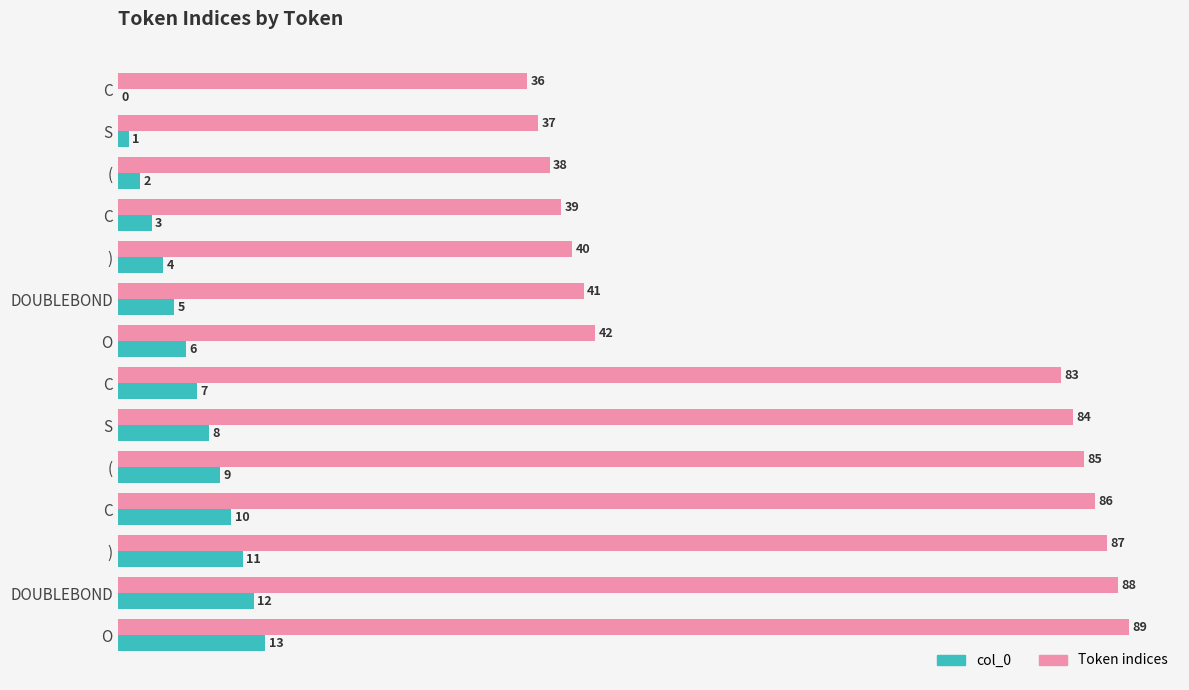

Count the number of categories in the chart.

14